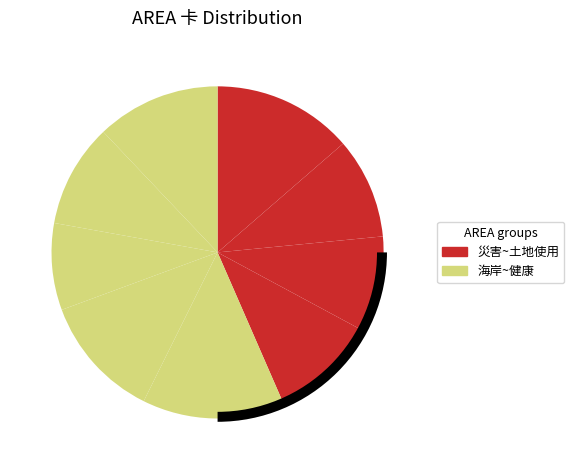

Rank the categories by value from lowest to highest.

農業生產, 水資源, 維生基礎設施, 生物多樣性, 土地使用, 能源, 健康, 災害, 海岸